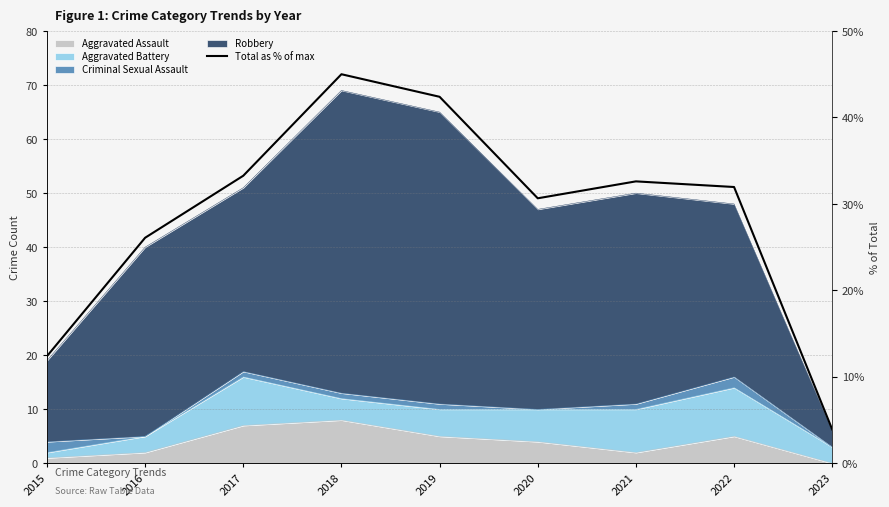

What is the difference between the second highest and second lowest values?

30.0